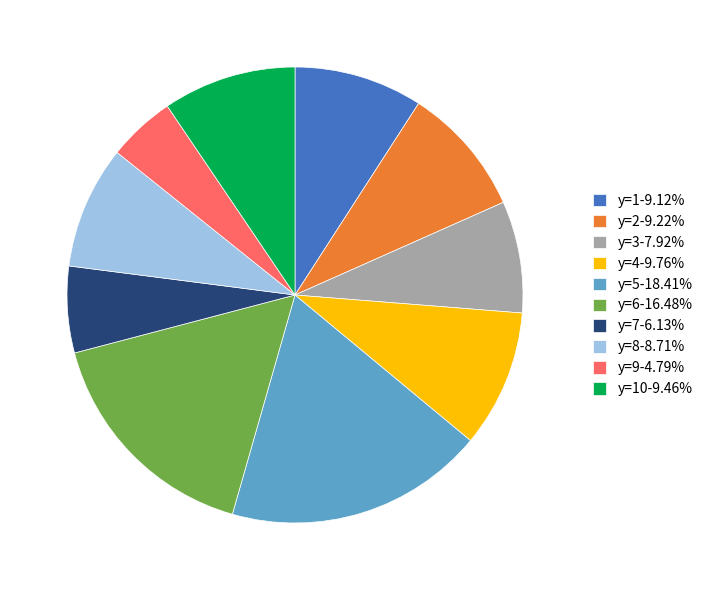

Does any single category account for the majority?

No